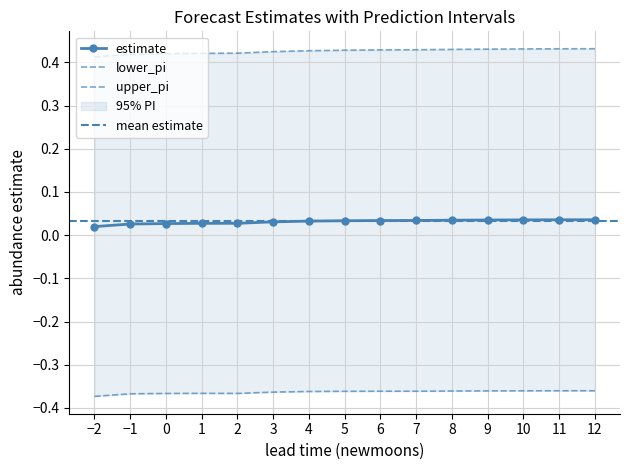

Is it true that upper_pi equals 0.8 at 12?

False